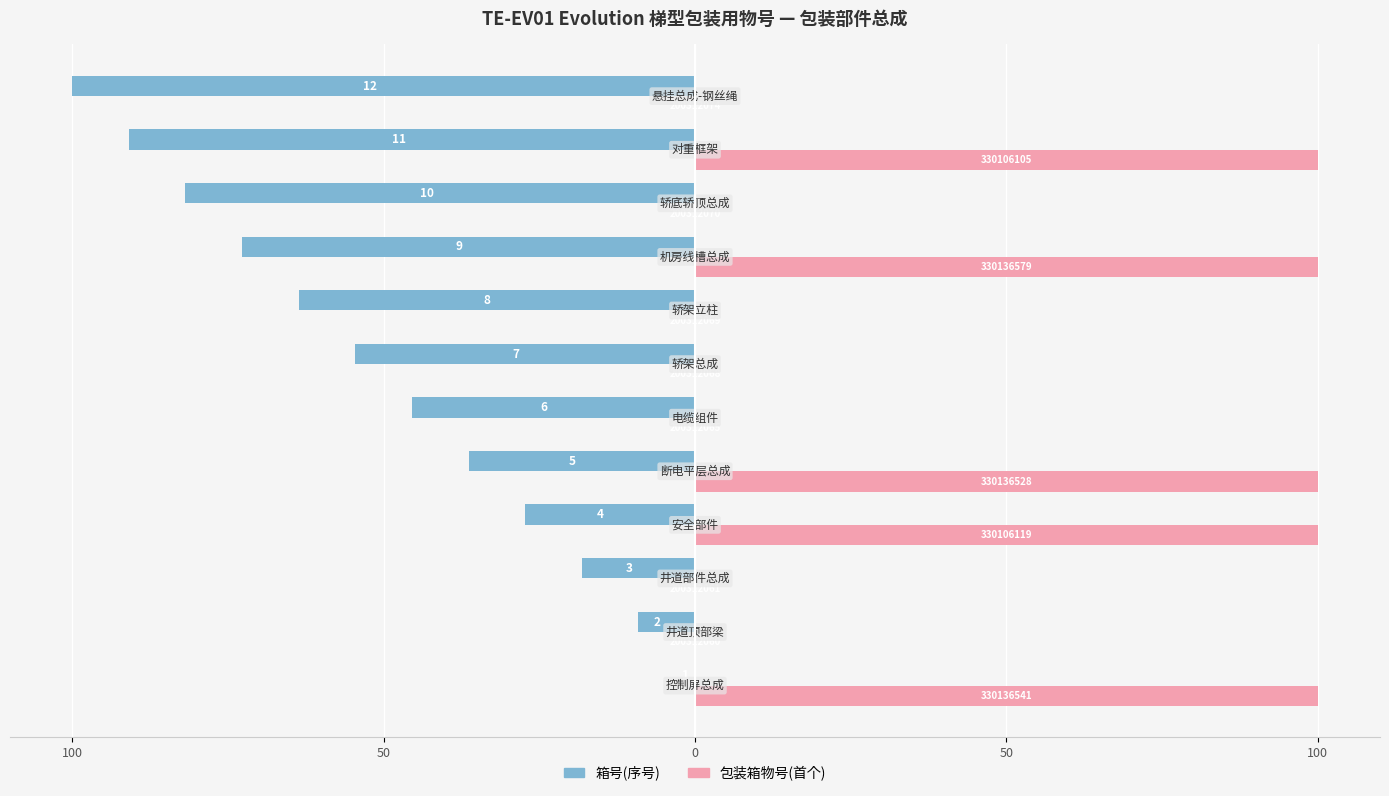

What are all the series names shown in the legend?

箱号(序号), 包装箱物号(首个)